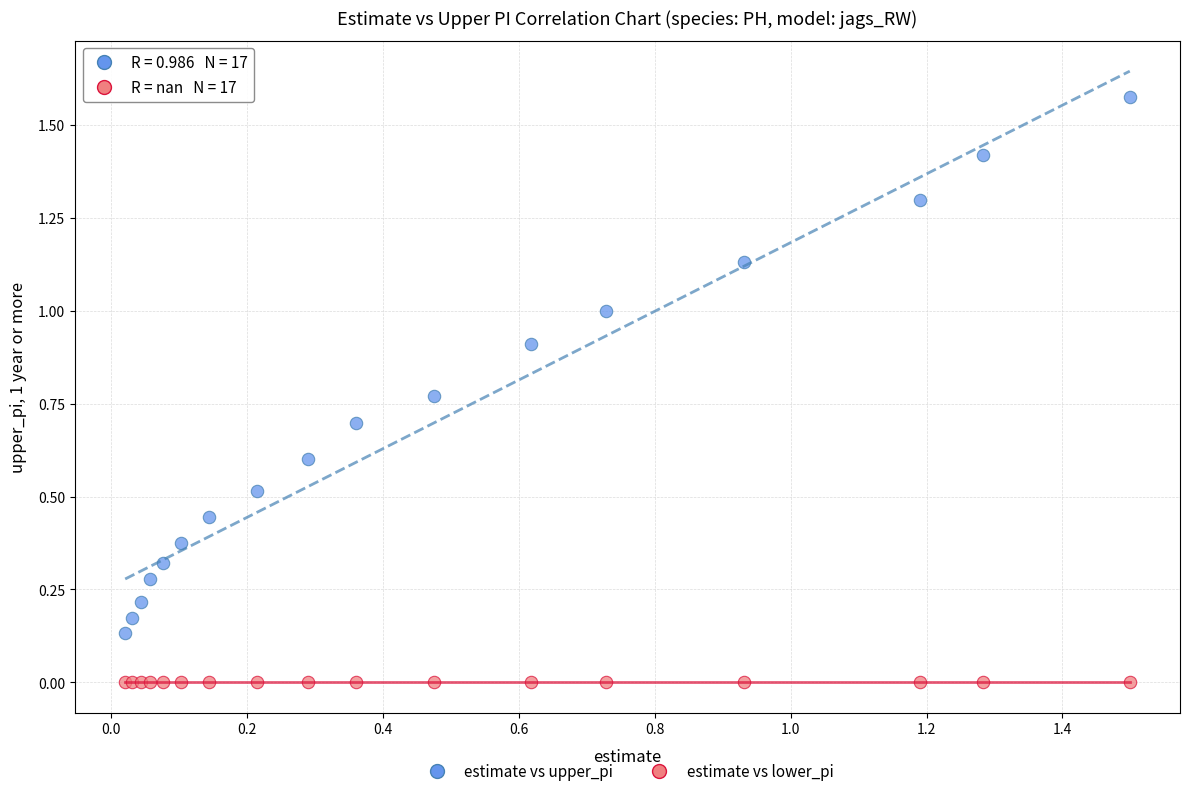

Which series reaches the maximum Y coordinate?

estimate vs upper_pi